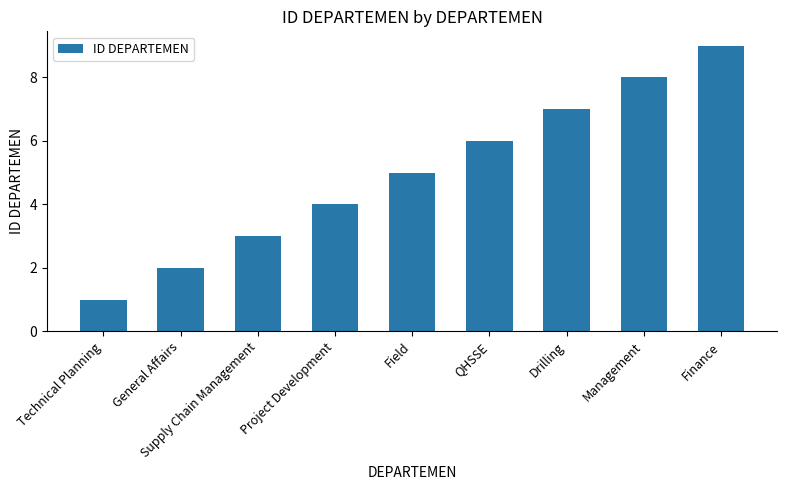

What is the change in value from General Affairs to Supply Chain Management?

+1